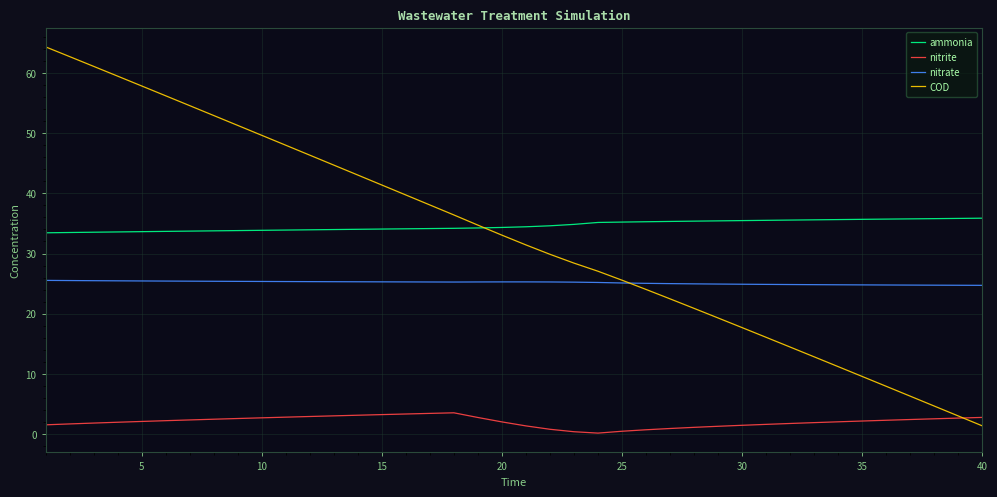

True or false: ammonia and nitrite cross at least once.

False